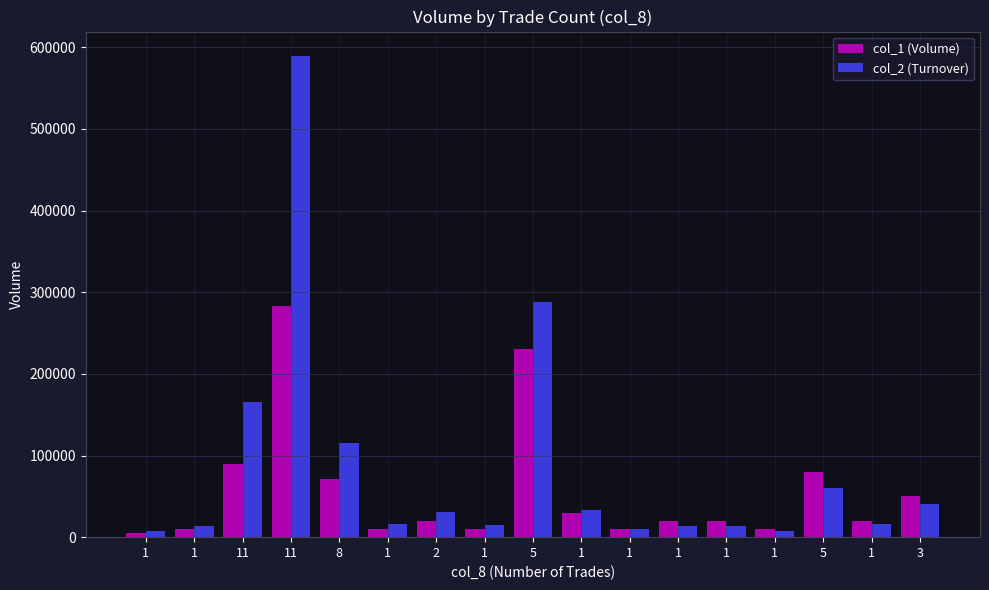

What is the difference between the col_2 (Turnover) values at 5 and 3?

19600